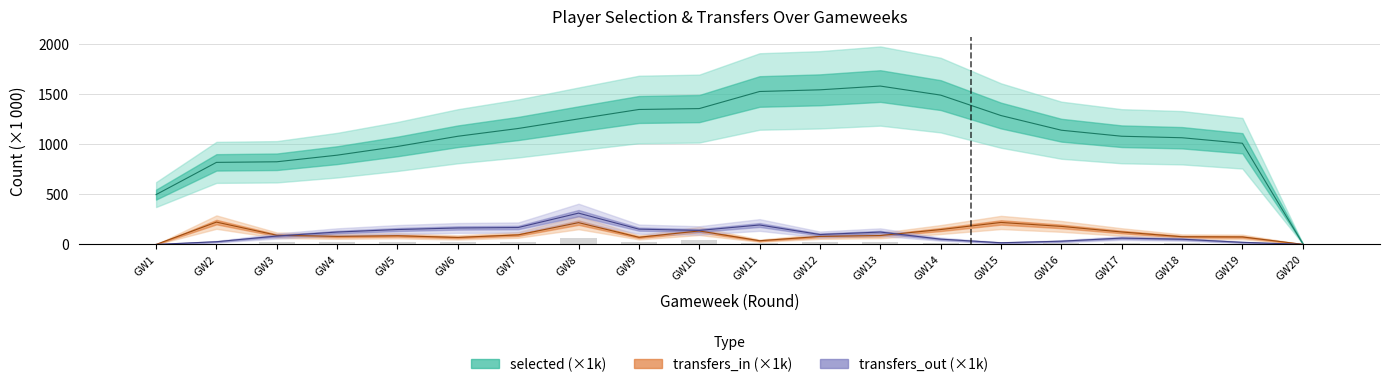

Which series has the largest total across all categories?

selected